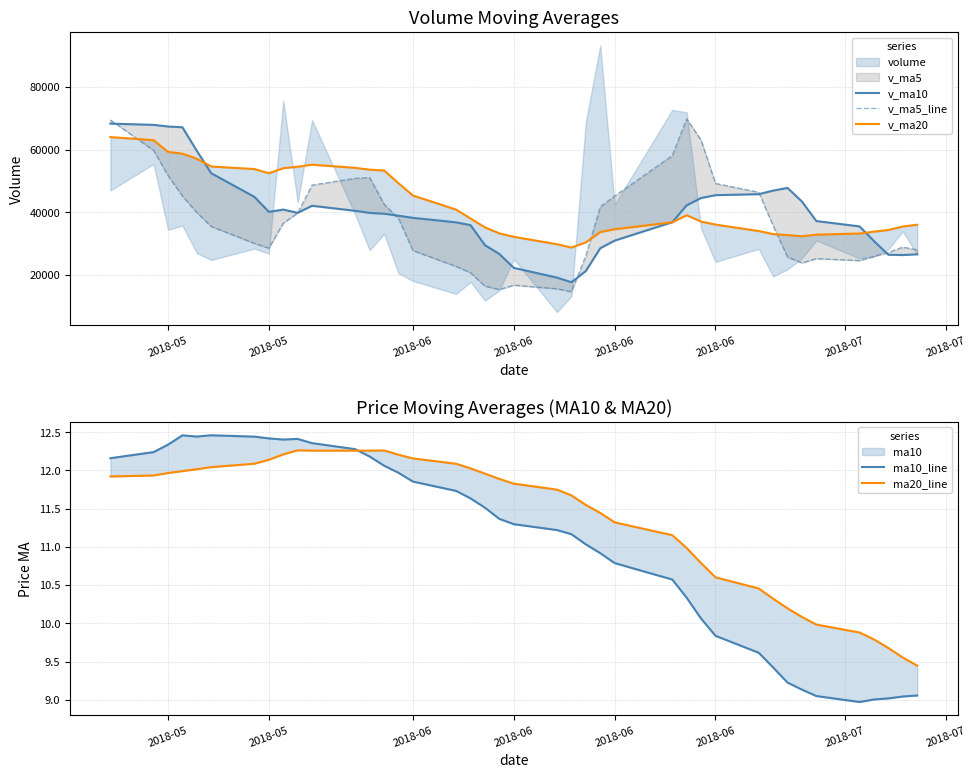

Where is v_ma20 nearest to the value 46387?

2018-06